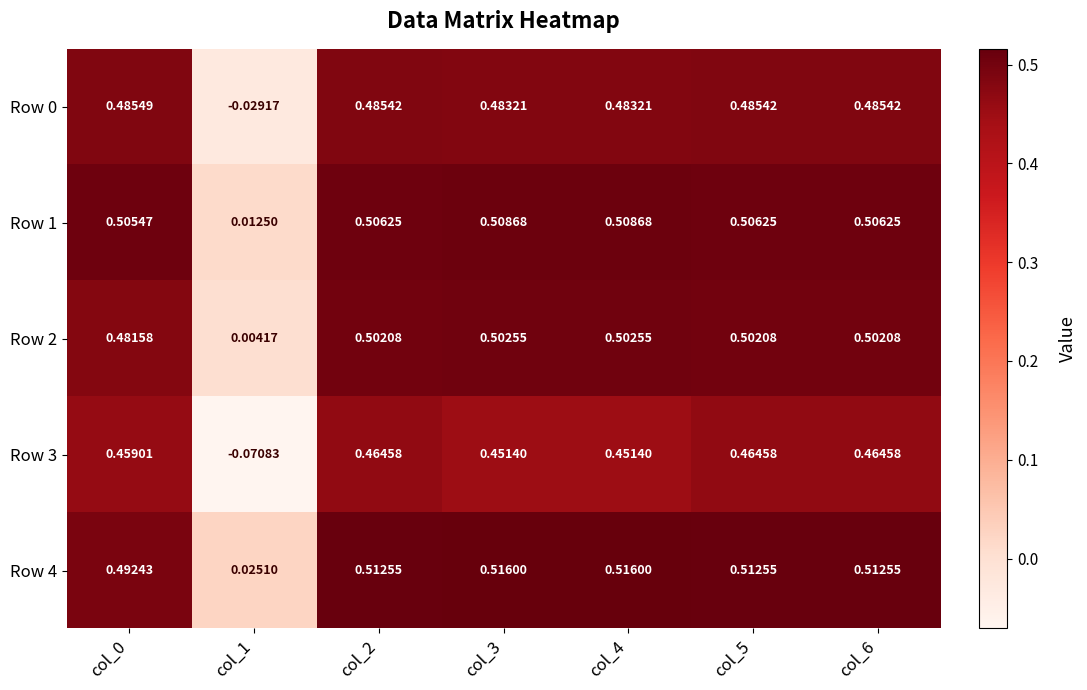

Is the value of Row 0 at col_2 greater than the value of Row 4 at col_6?

No